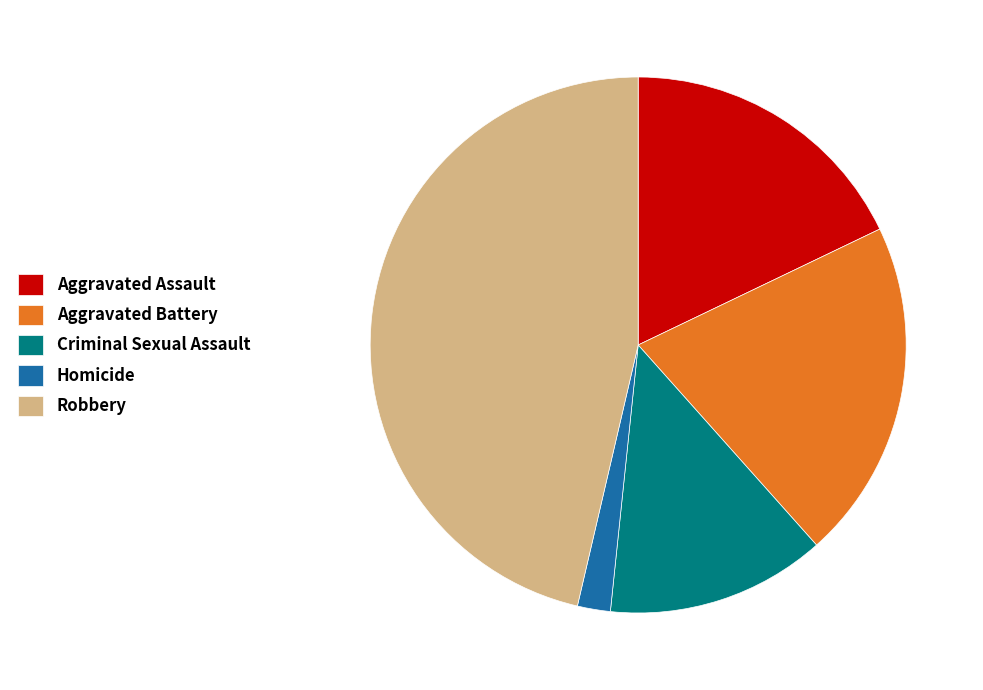

True or false: Aggravated Battery accounts for 10% of the total.

False